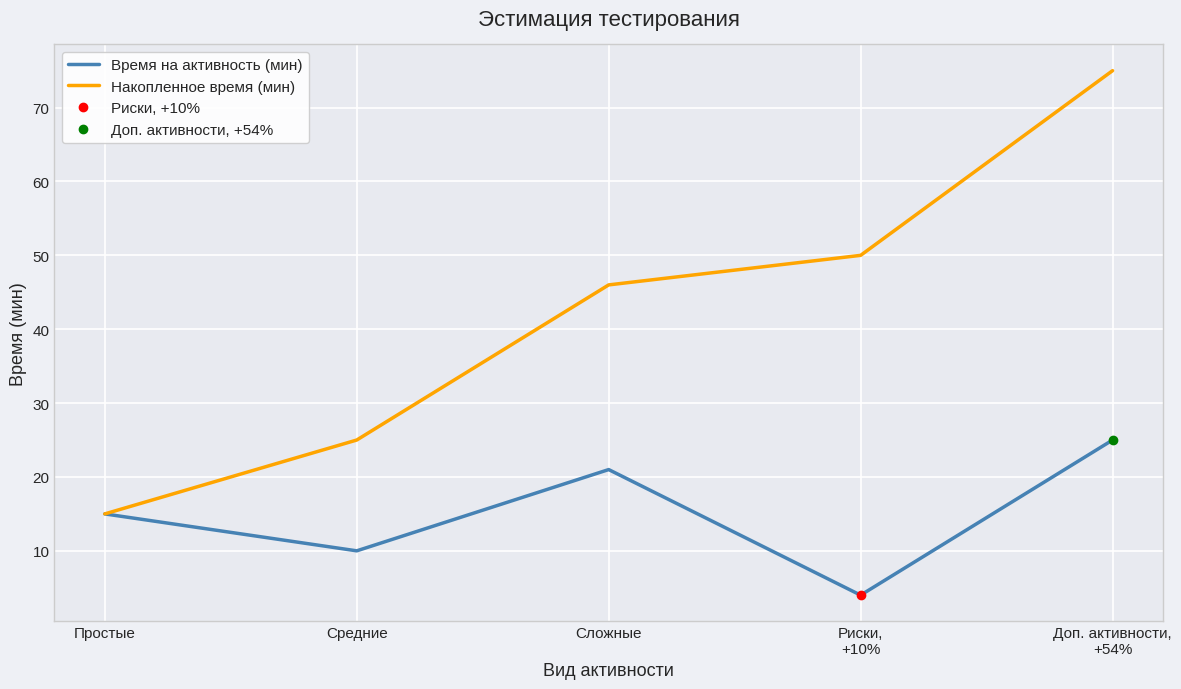

What is the difference between the Время на активность (мин) values at Риски,
+10% and Простые?

11